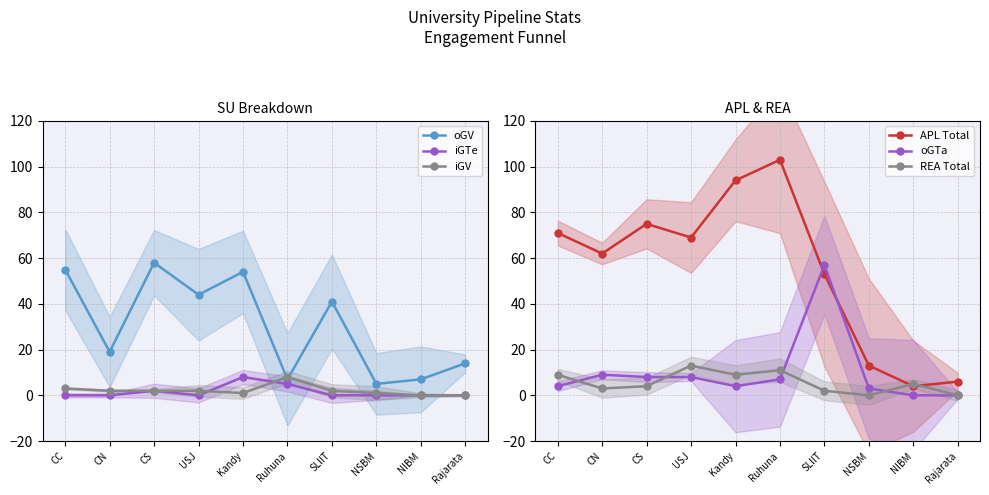

What is the sum of all APL Total values?

550